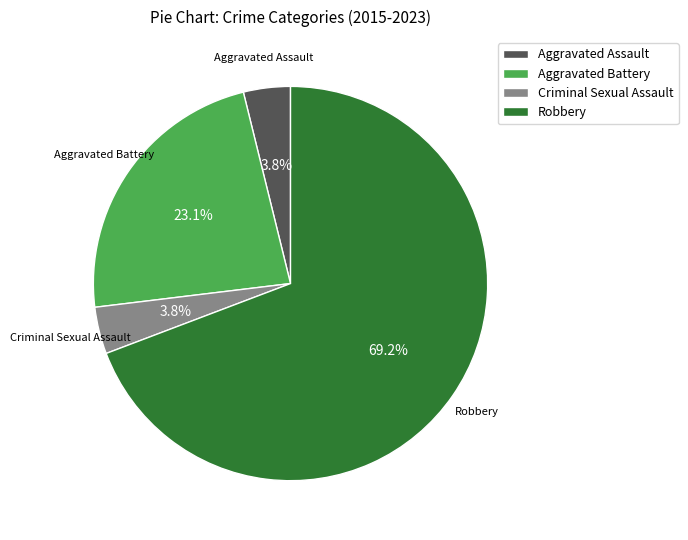

How many segments does this pie chart have?

4